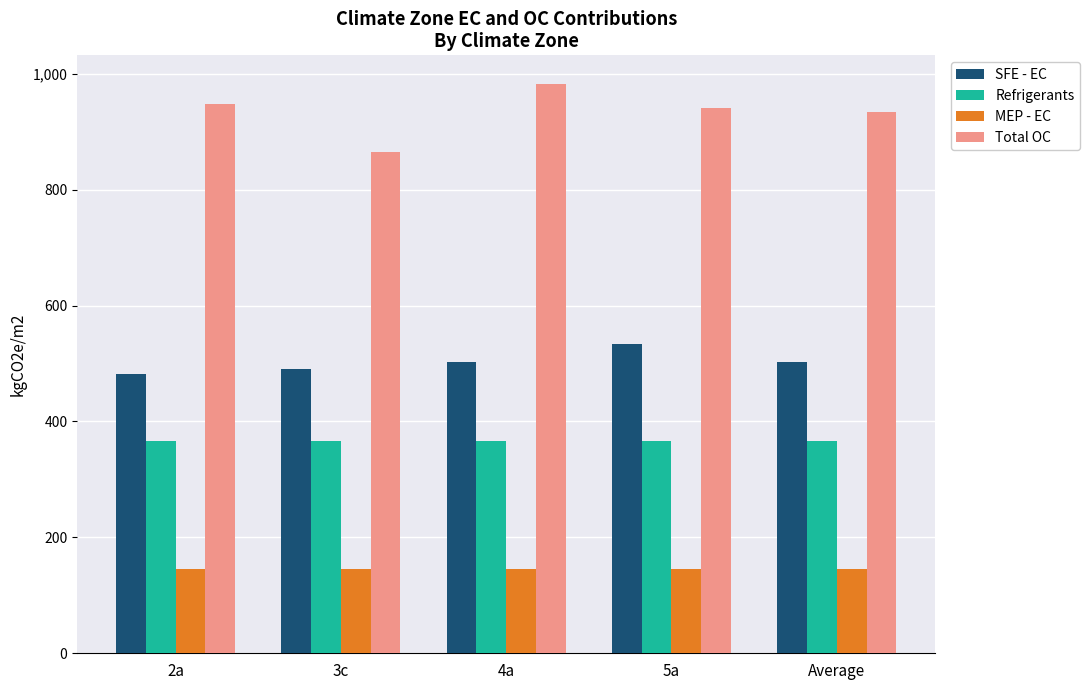

Which series has the widest spread of values?

Total OC